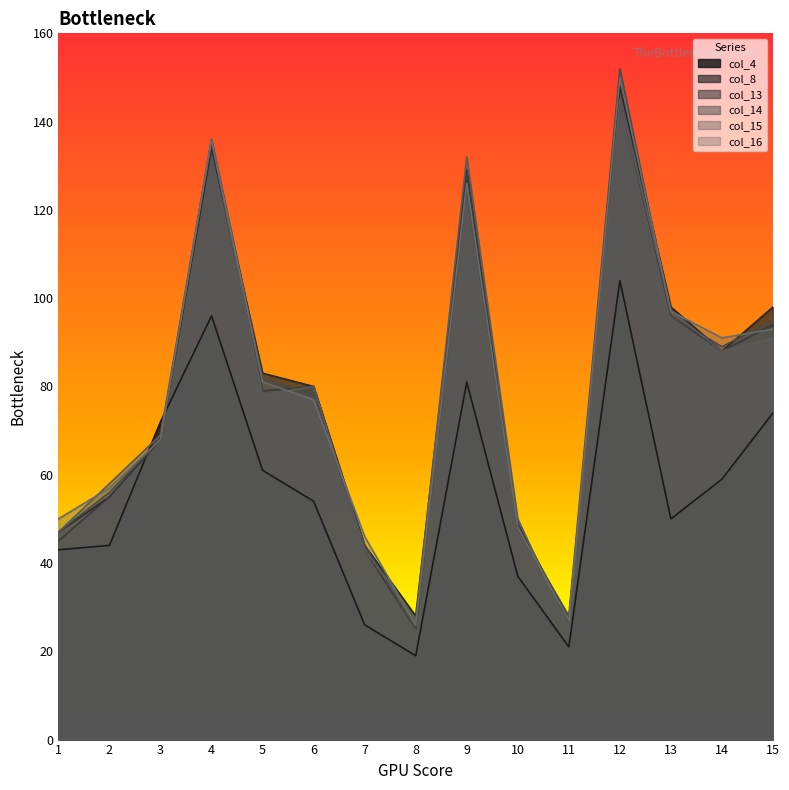

Which series has the largest range (max minus min)?

col_14